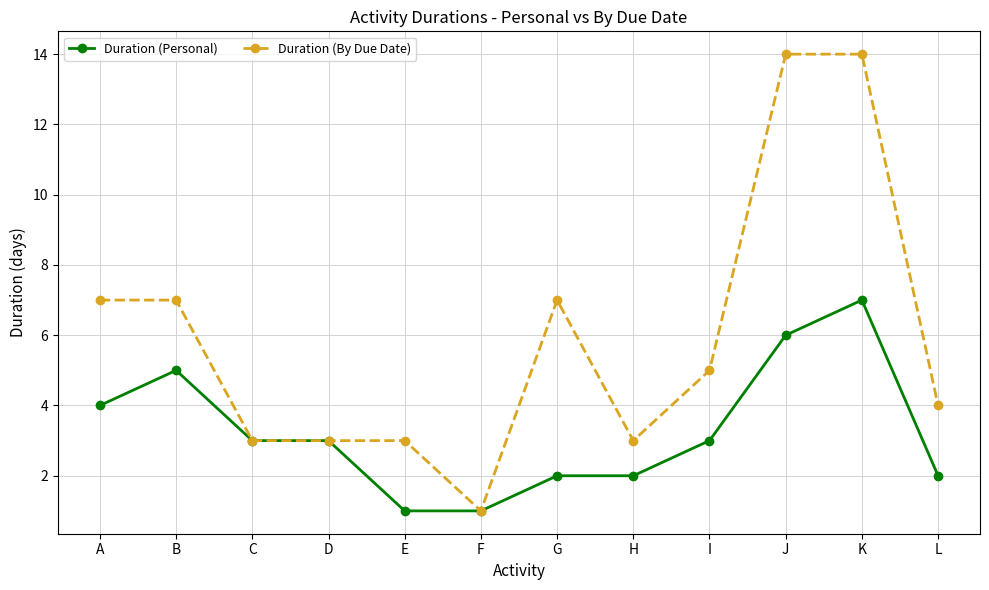

What is the approximate value of Duration (By Due Date) at B?

7